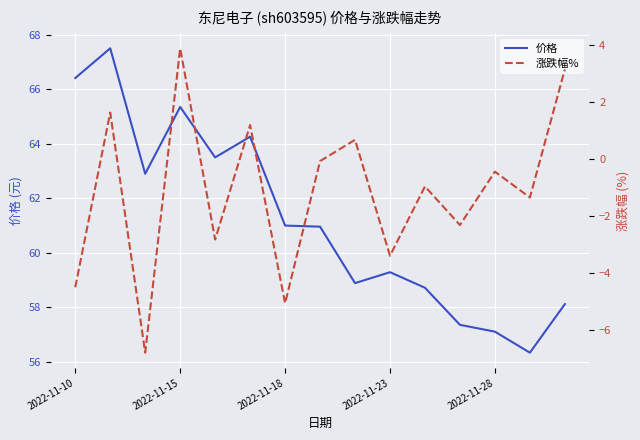

Which series has the largest total across all categories?

价格